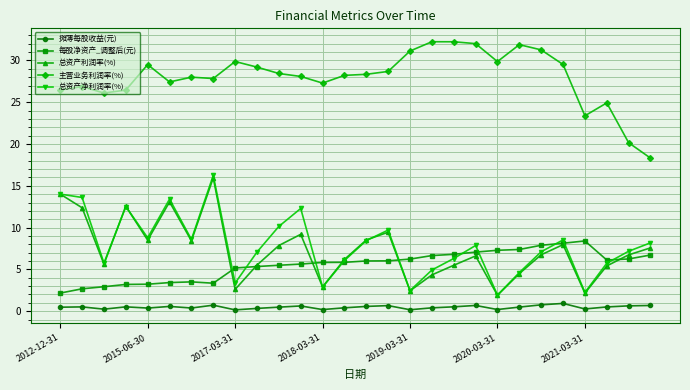

Which series has the largest total across all categories?

主营业务利润率(%)